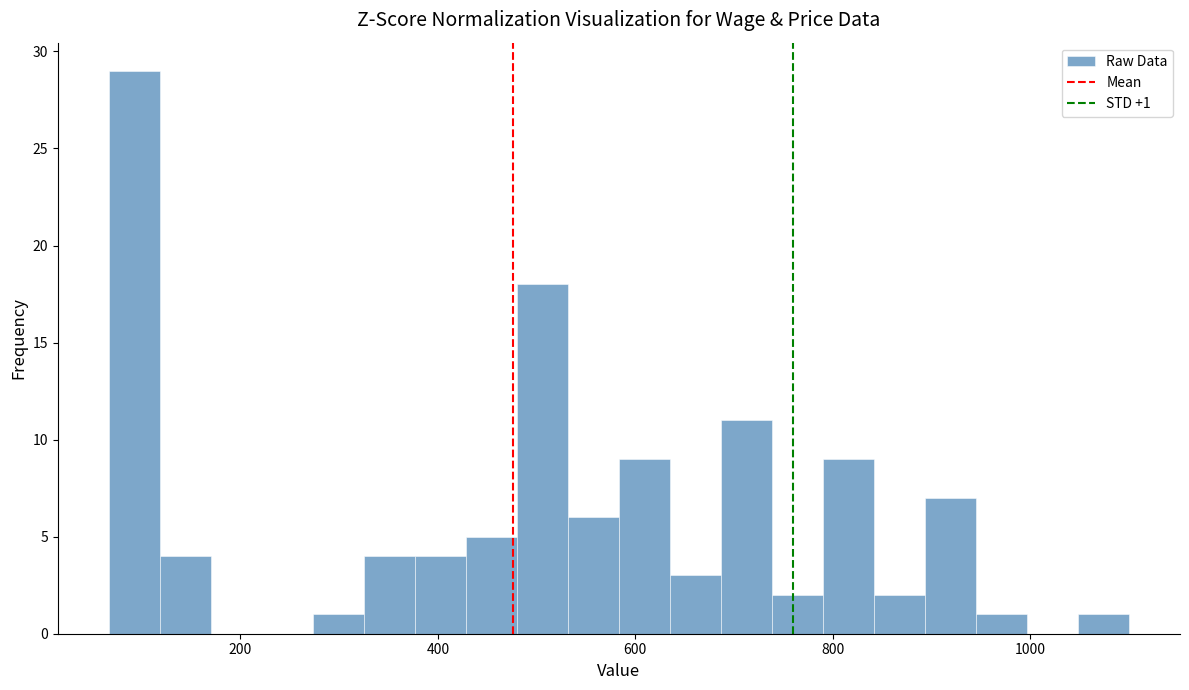

Around what value on the x-axis is the tallest bar? Give the approximate position of its centre, as read against the axis.

100